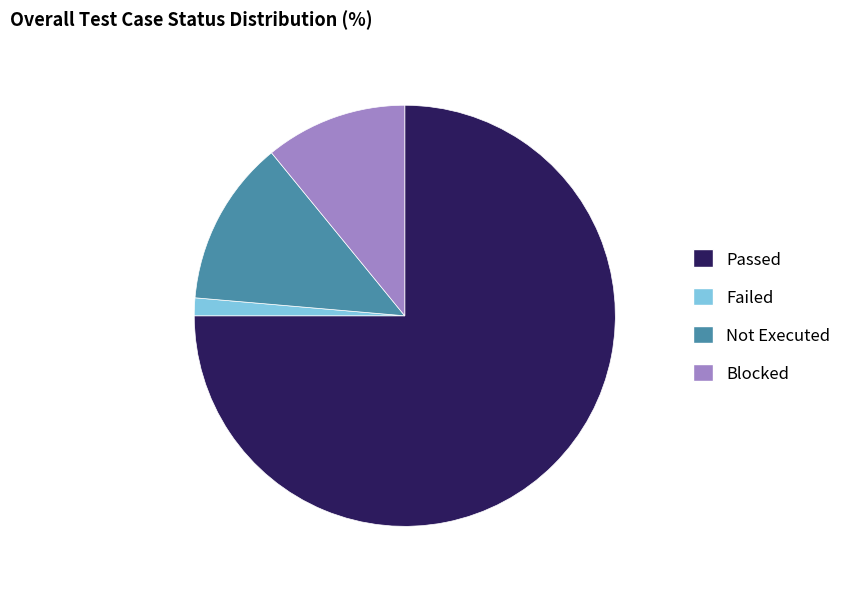

Combined, do Passed and Failed account for over 50%?

Yes